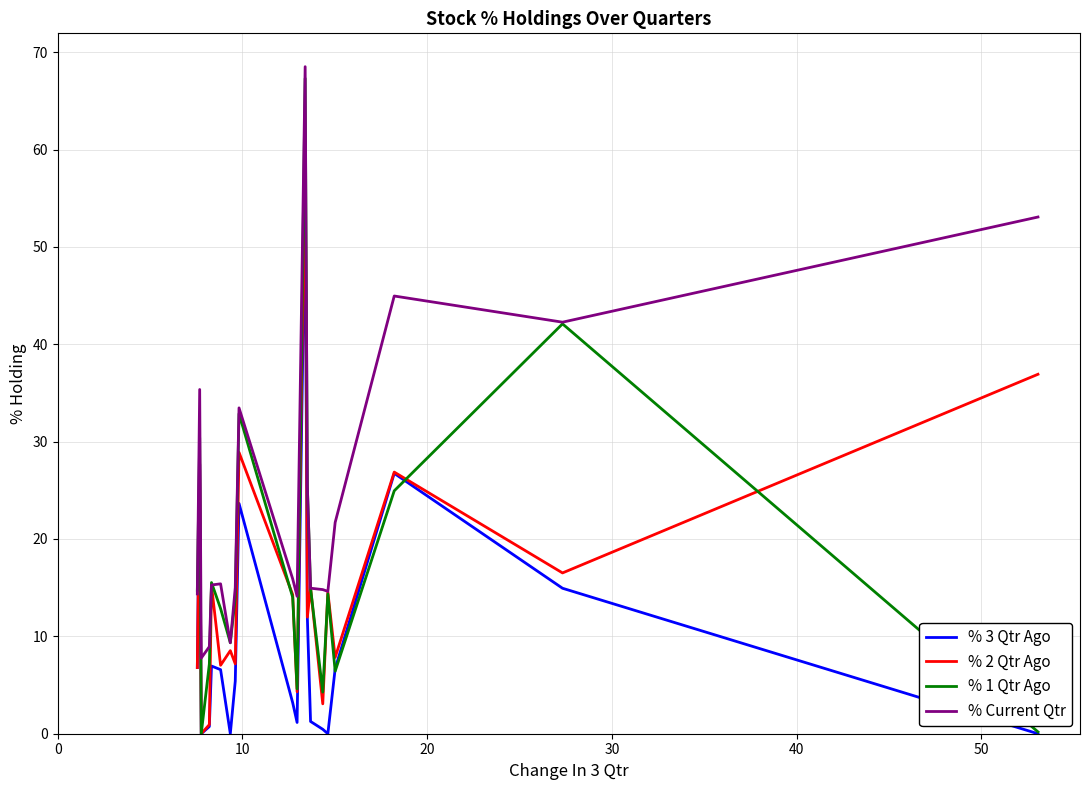

How many distinct data groups are displayed?

4